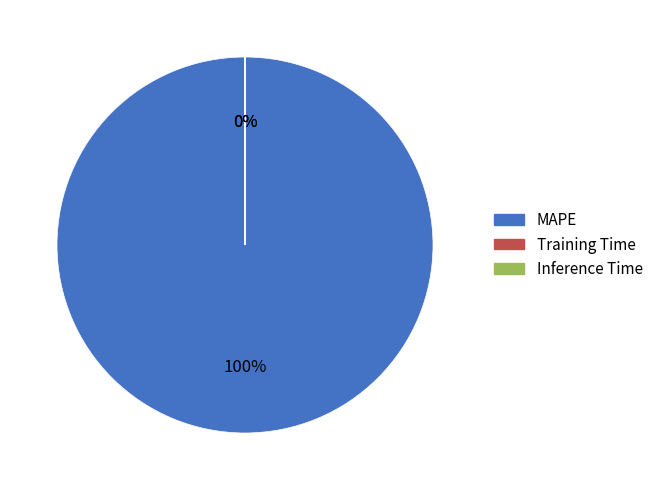

The Training Time slice represents 1% of the pie. True or false?

False